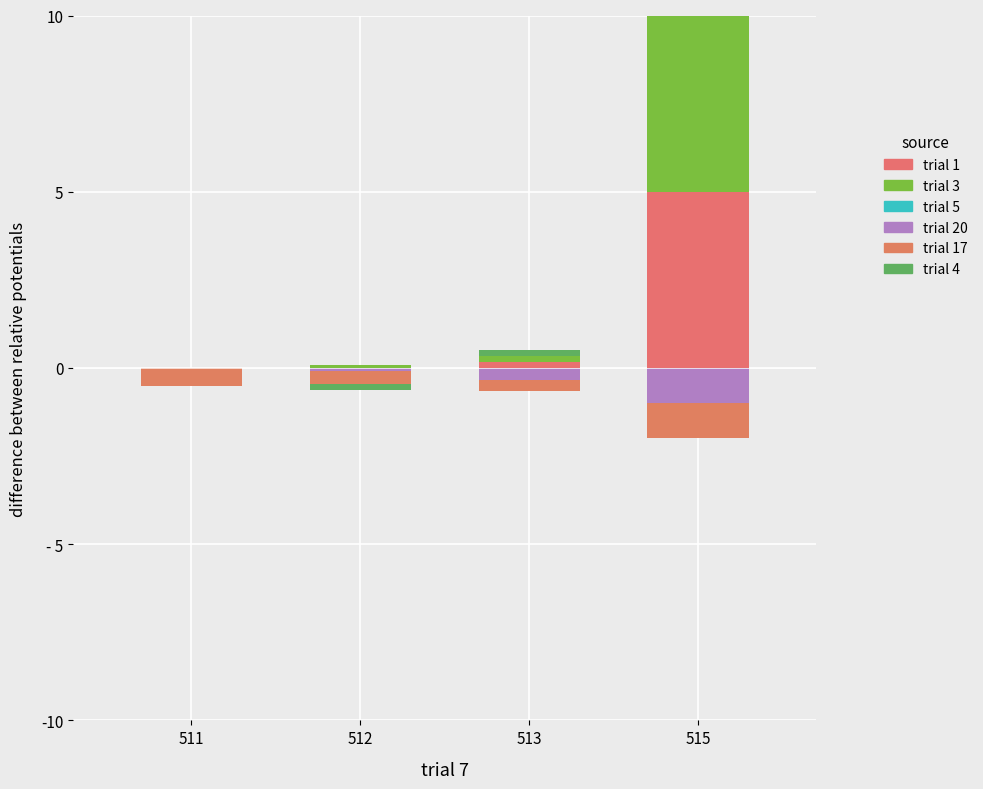

Count the trial 4 values in the range 0 to 1.

4